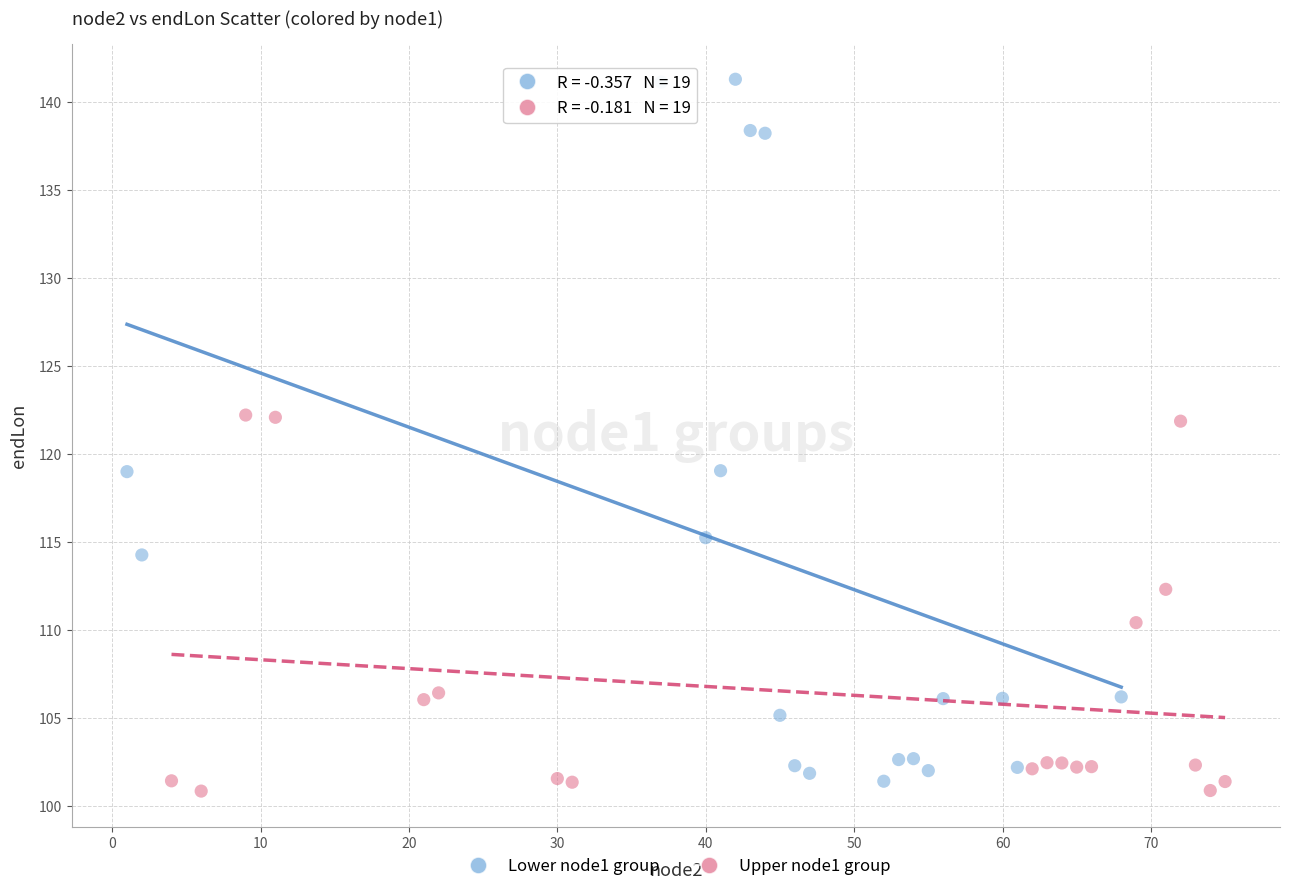

Which series contains the highest Y value?

Lower node1 group